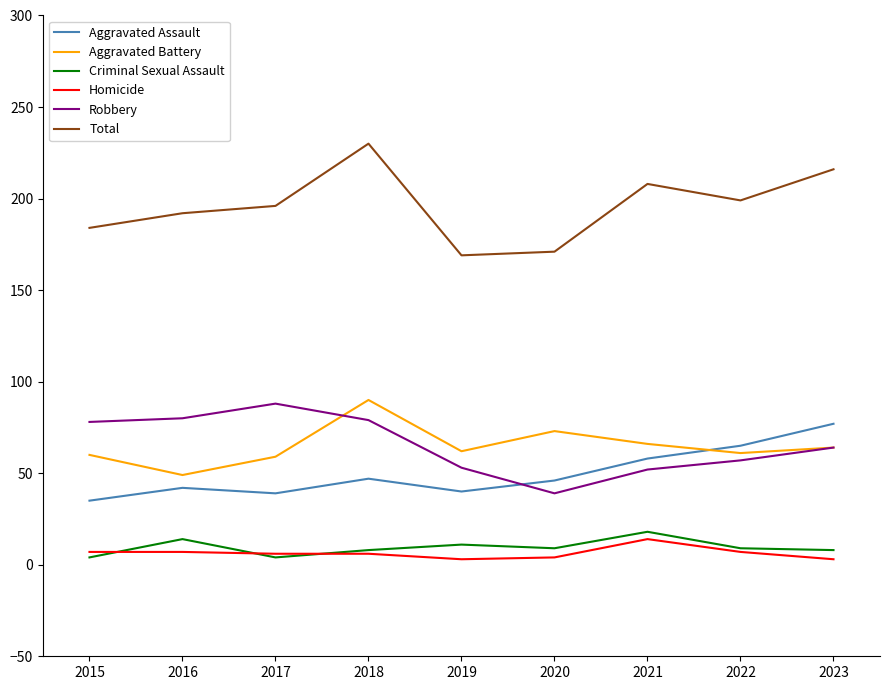

Does the chart have visible grid lines?

No